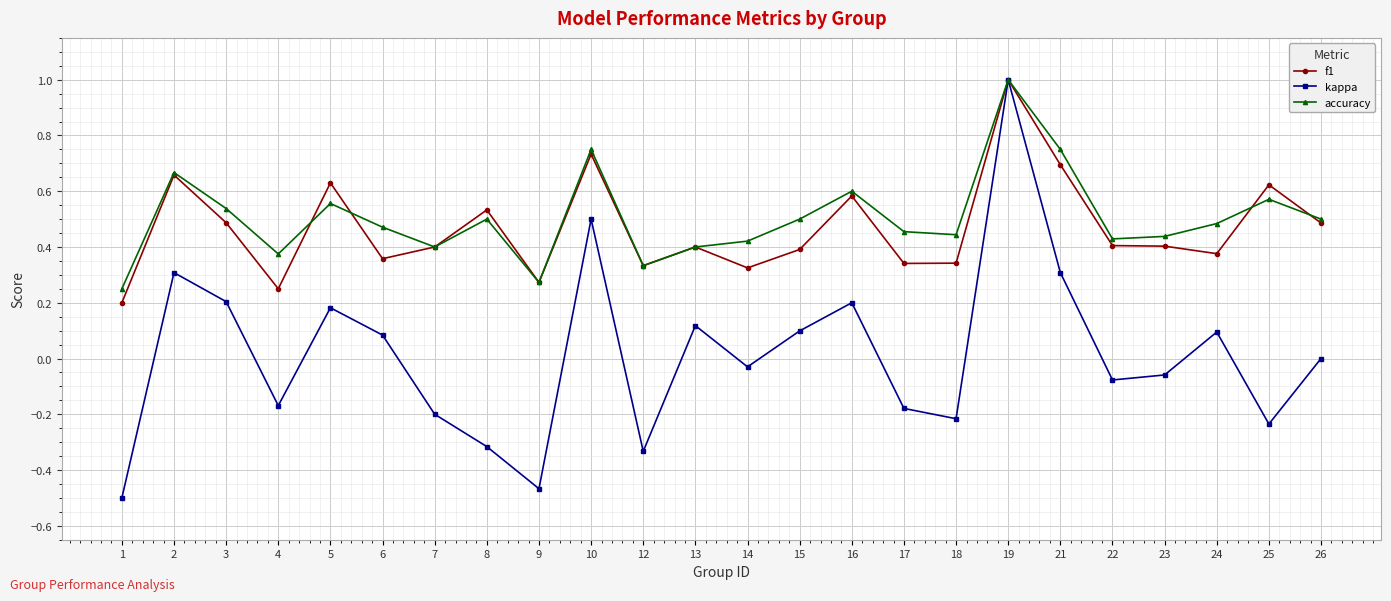

Which series changed the most between 16 and 24?

f1